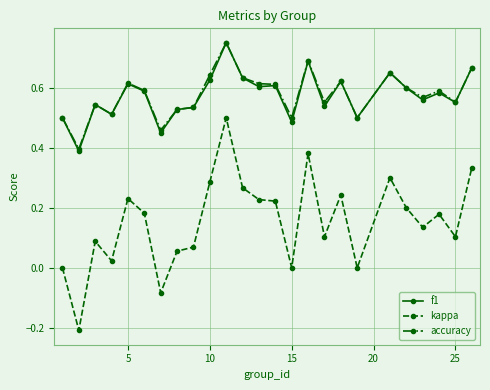

Which series has the largest range (max minus min)?

kappa